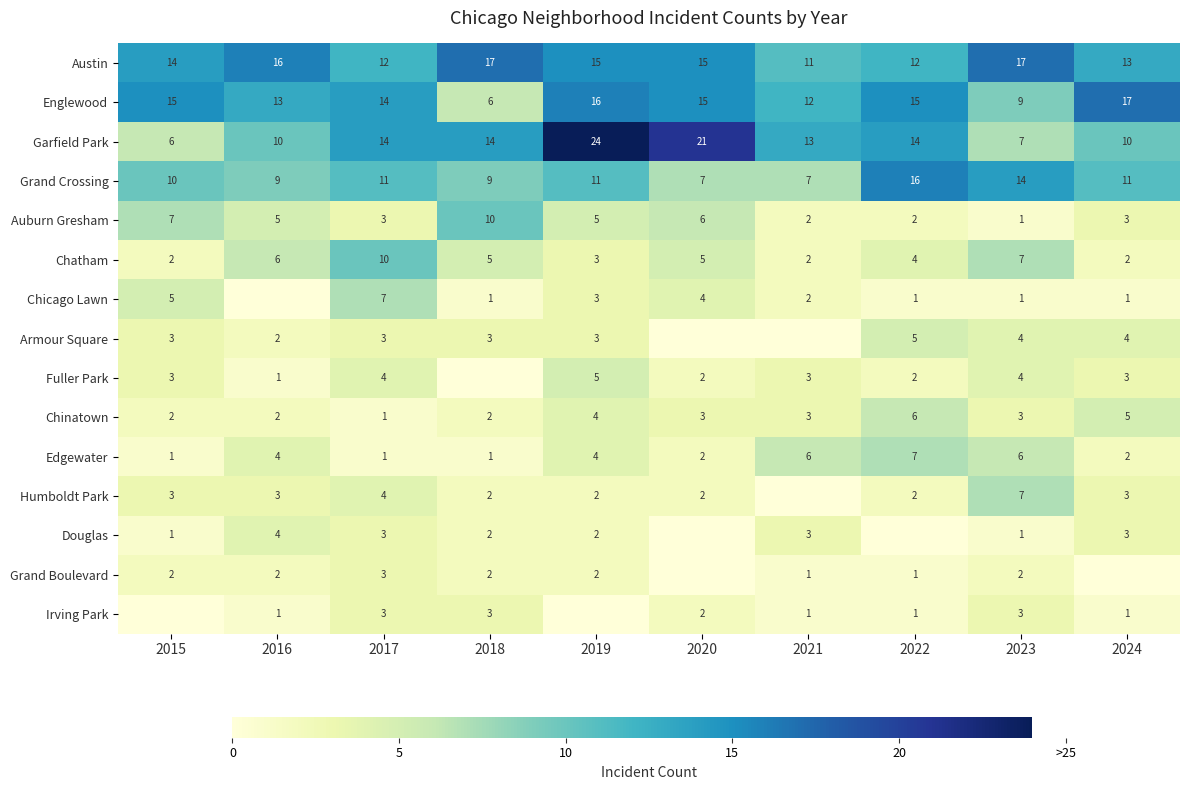

How many data points does each series have?

10